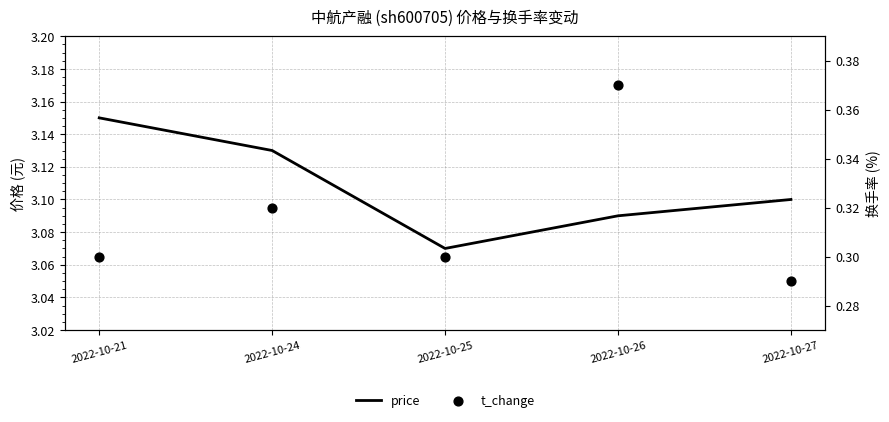

Which series contains the highest Y value?

price